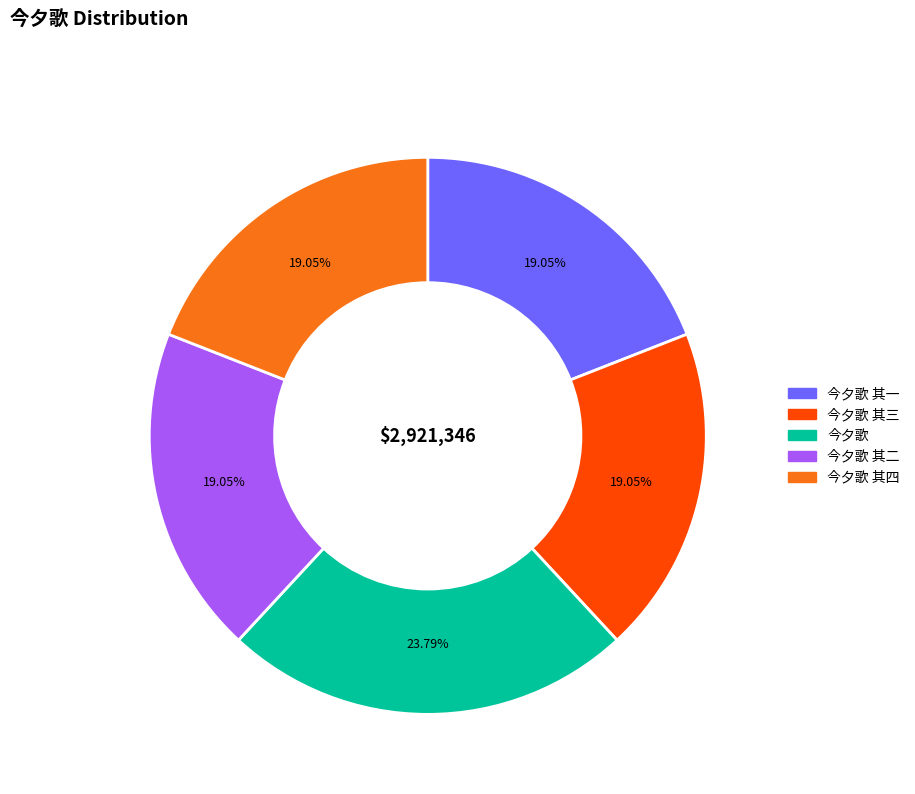

Which category has the biggest portion of the pie?

今夕歌